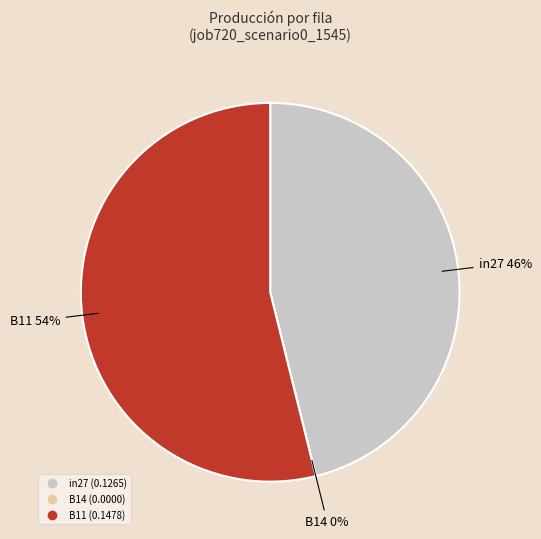

Count the number of slices in the pie.

3